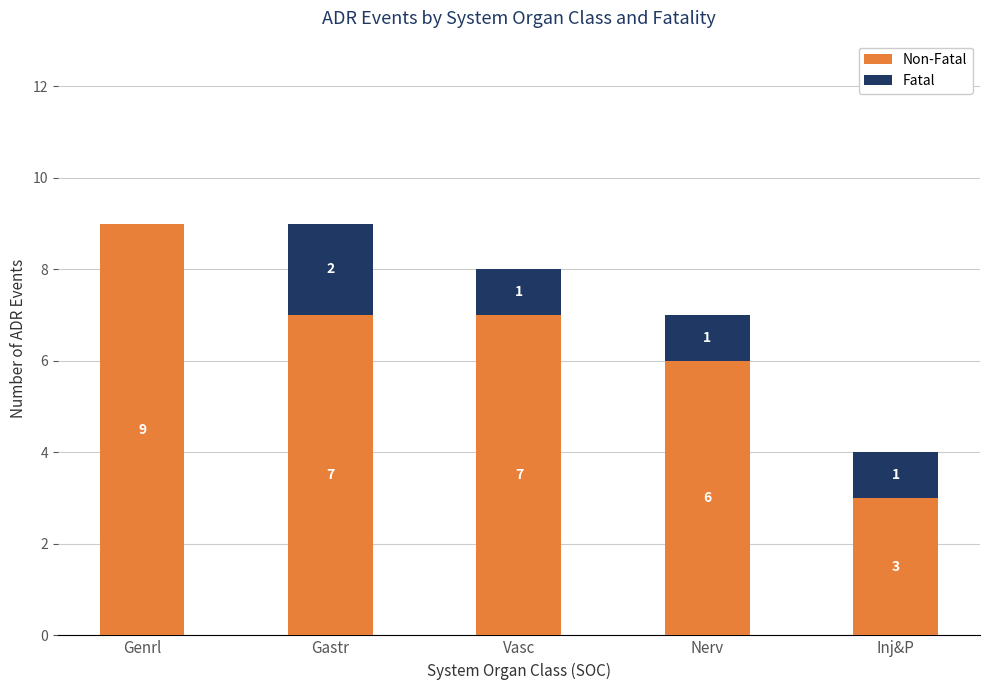

What is the total value across all series at Vasc?

8